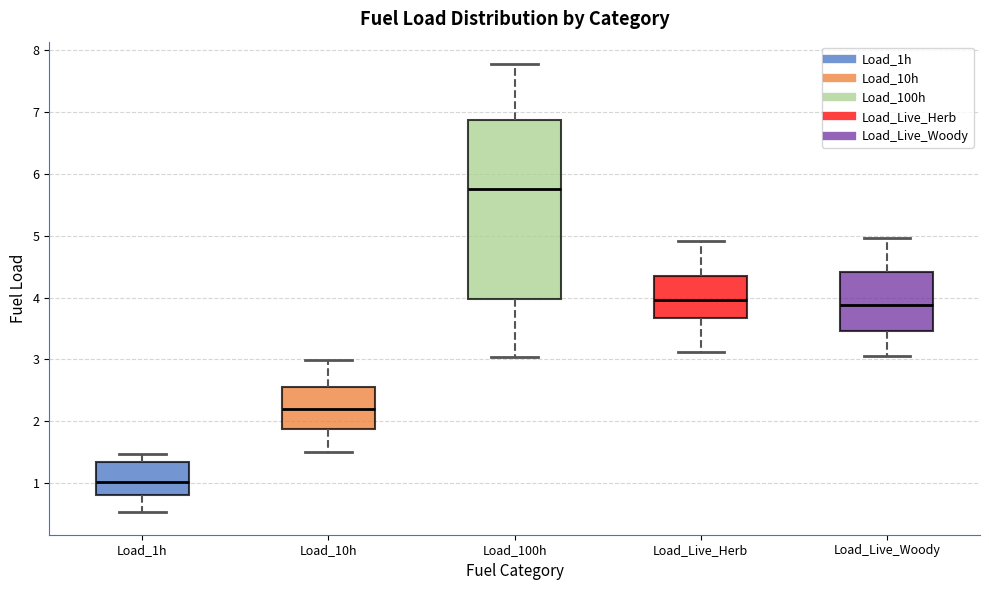

Comparing the boxes themselves (not the whiskers), which one is the tallest?

Load_100h